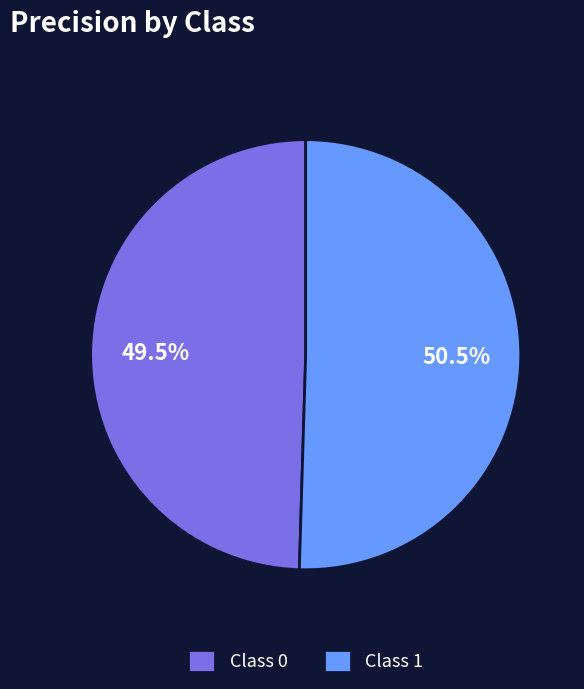

Rank the categories by value from highest to lowest.

Class 1, Class 0